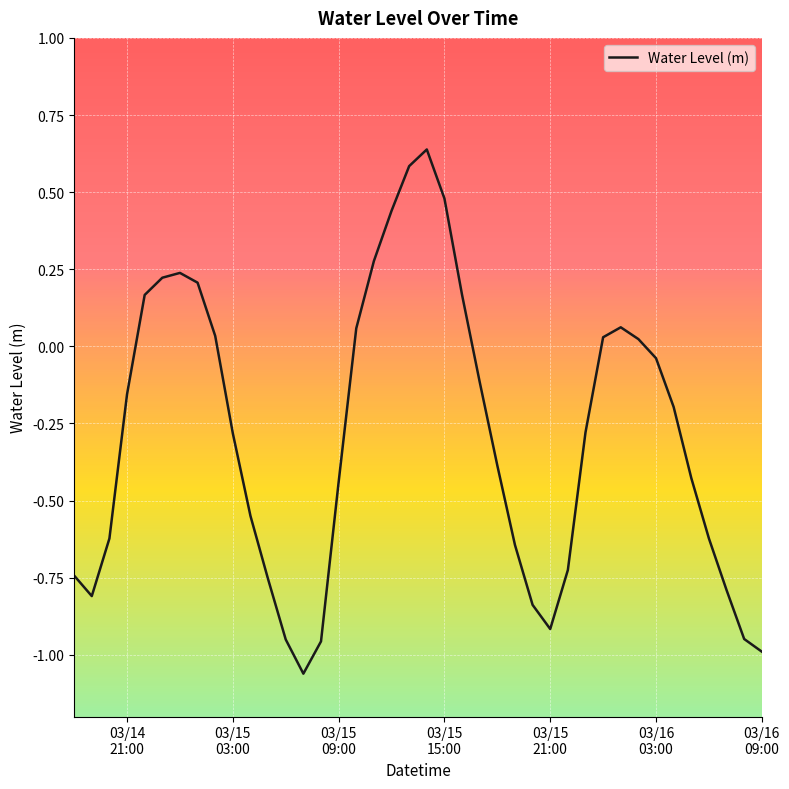

What is the difference between the maximum and minimum values?

1.7